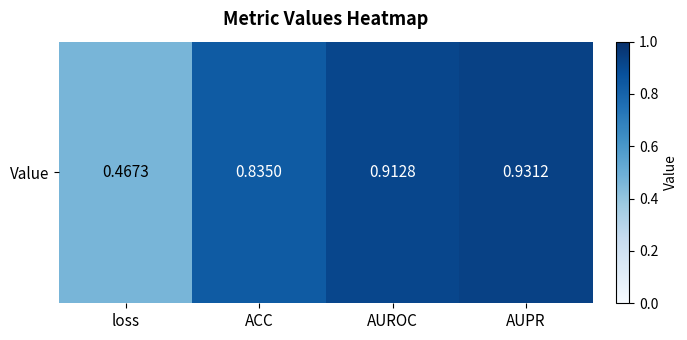

Rank the categories by value from highest to lowest.

AUPR, AUROC, ACC, loss